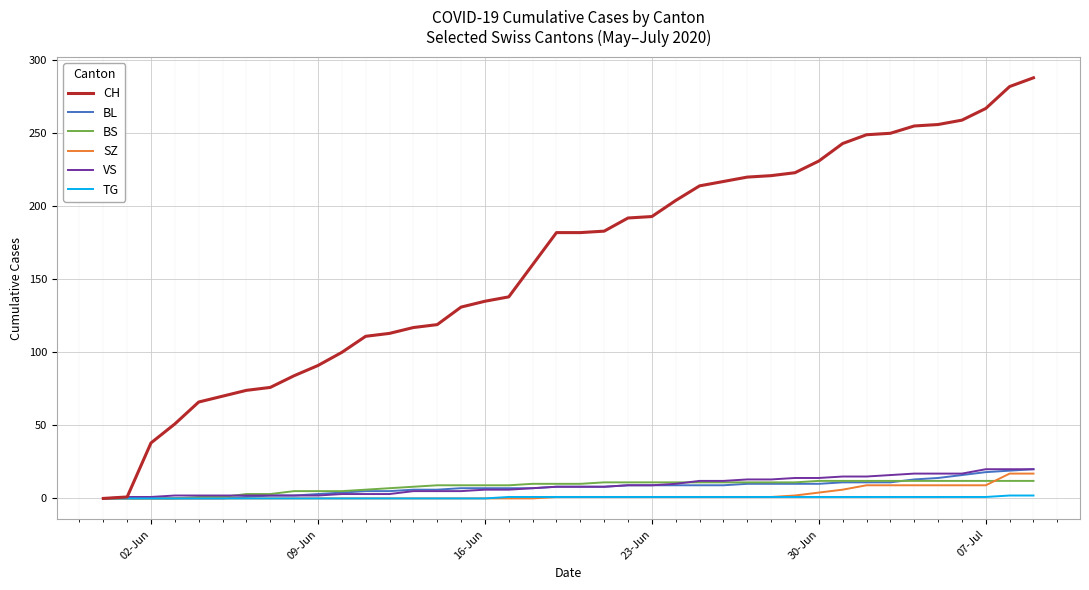

What is the average value of the BS series?

8